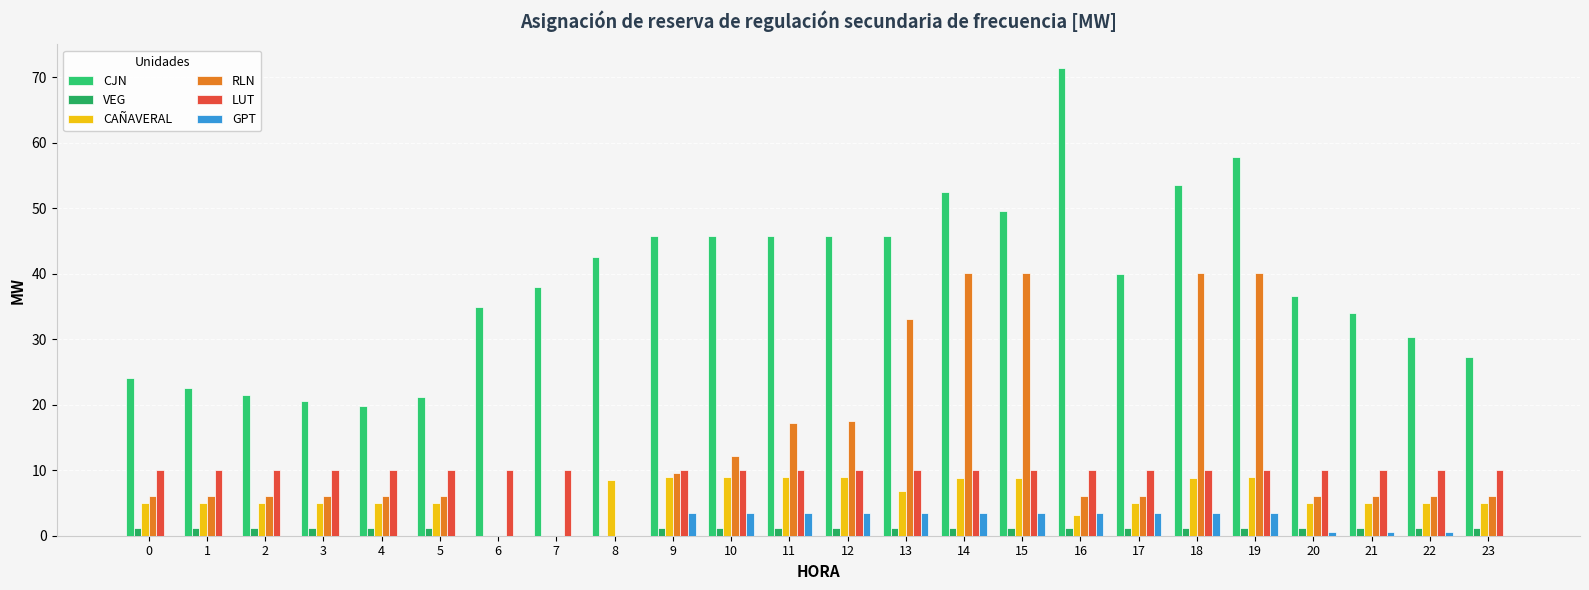

Reading right to left, transcribe all the data shown in this chart.

CJN: 23=27.2	22=30.4	21=34.0	20=36.6	19=57.8	18=53.6	17=40.0	16=71.4	15=49.5	14=52.5	13=45.7	12=45.7	11=45.7	10=45.7	9=45.7	8=42.6	7=38.0	6=34.9	5=21.1	4=19.8	3=20.5	2=21.5	1=22.6	0=24.1
VEG: 23=1.1	22=1.1	21=1.1	20=1.1	19=1.1	18=1.1	17=1.1	16=1.1	15=1.1	14=1.1	13=1.1	12=1.1	11=1.1	10=1.1	9=1.1	8=0.0	7=0.0	6=0.0	5=1.1	4=1.1	3=1.1	2=1.1	1=1.1	0=1.1
CAÑAVERAL: 23=4.9	22=4.9	21=4.9	20=4.9	19=8.9	18=8.9	17=4.9	16=3.2	15=8.9	14=8.9	13=6.8	12=8.9	11=8.9	10=8.9	9=8.9	8=8.5	7=0.0	6=0.0	5=4.9	4=4.9	3=4.9	2=4.9	1=4.9	0=4.9
RLN: 23=6.1	22=6.1	21=6.1	20=6.1	19=40.0	18=40.0	17=6.1	16=6.1	15=40.0	14=40.0	13=33.1	12=17.4	11=17.2	10=12.1	9=9.5	8=0.0	7=0.0	6=0.0	5=6.1	4=6.1	3=6.1	2=6.1	1=6.1	0=6.1
LUT: 23=10.0	22=10.0	21=10.0	20=10.0	19=10.0	18=10.0	17=10.0	16=10.0	15=10.0	14=10.0	13=10.0	12=10.0	11=10.0	10=10.0	9=10.0	8=0.0	7=10.0	6=10.0	5=10.0	4=10.0	3=10.0	2=10.0	1=10.0	0=10.0
GPT: 23=0.0	22=0.5	21=0.5	20=0.5	19=3.5	18=3.5	17=3.5	16=3.5	15=3.5	14=3.5	13=3.5	12=3.5	11=3.5	10=3.5	9=3.5	8=0.0	7=0.0	6=0.0	5=0.0	4=0.0	3=0.0	2=0.0	1=0.0	0=0.0